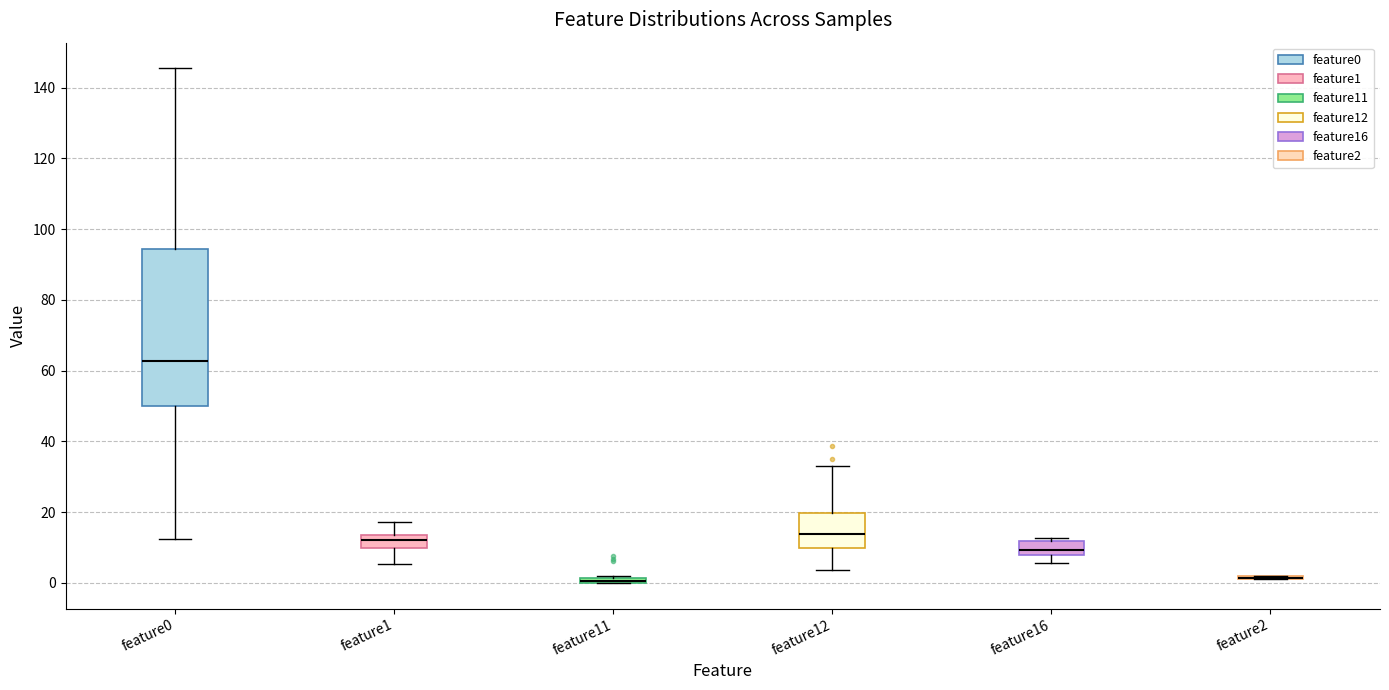

Which box is the tallest, from its lower edge to its upper edge?

feature0